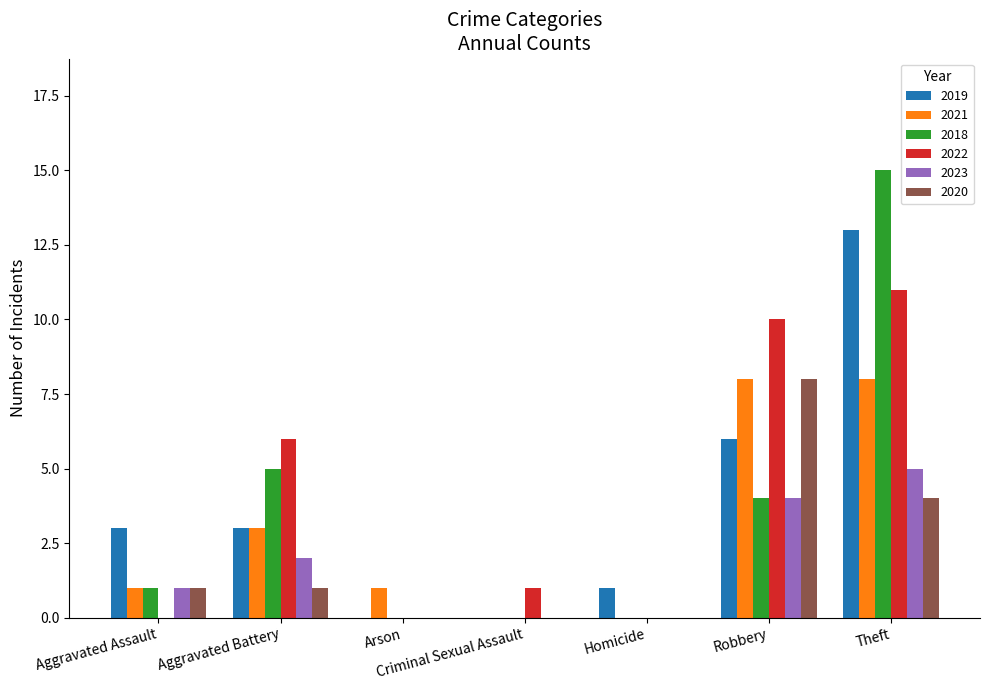

At which category is the sum across all series the highest?

Theft